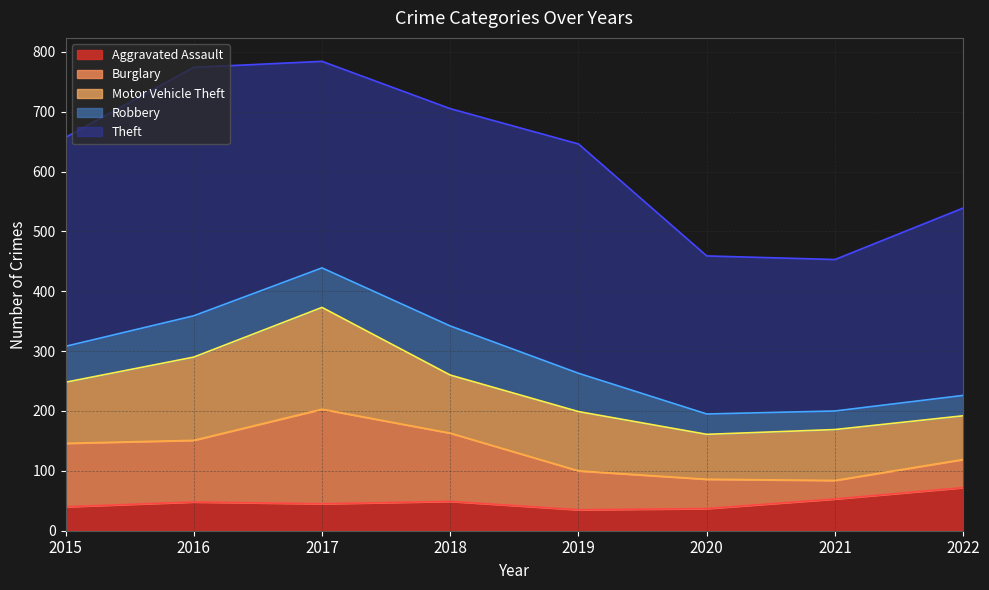

At which category is the sum across all series the highest?

2017